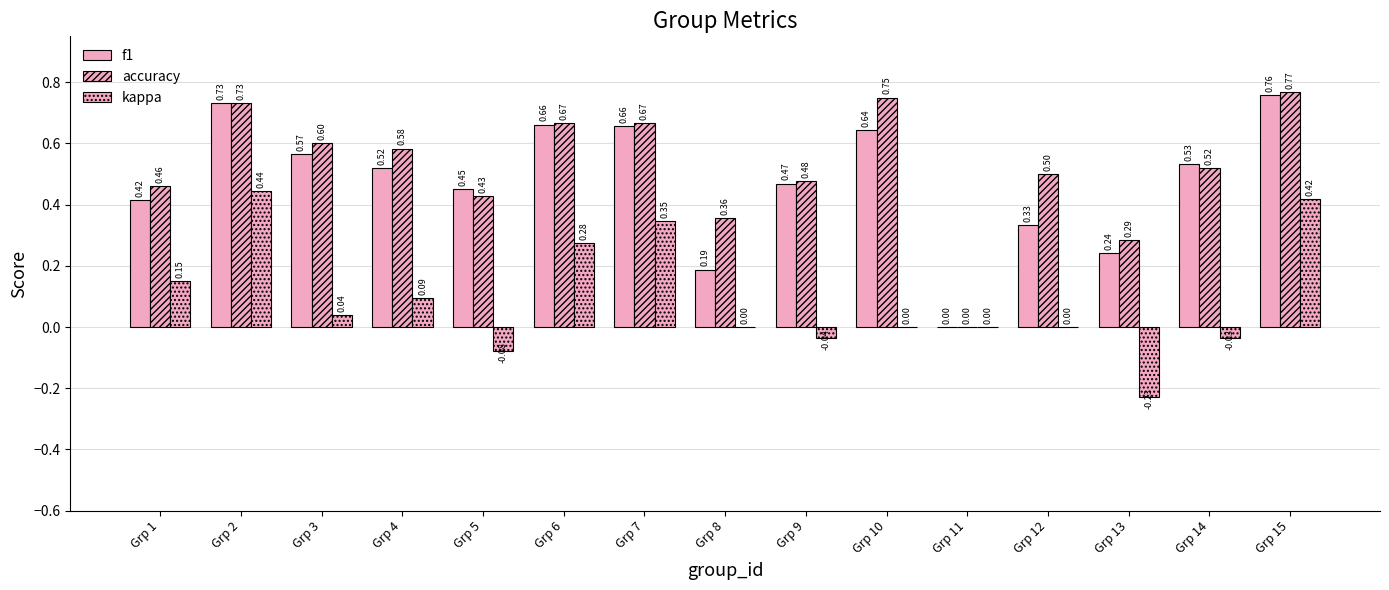

How many categories are shown in the chart?

15